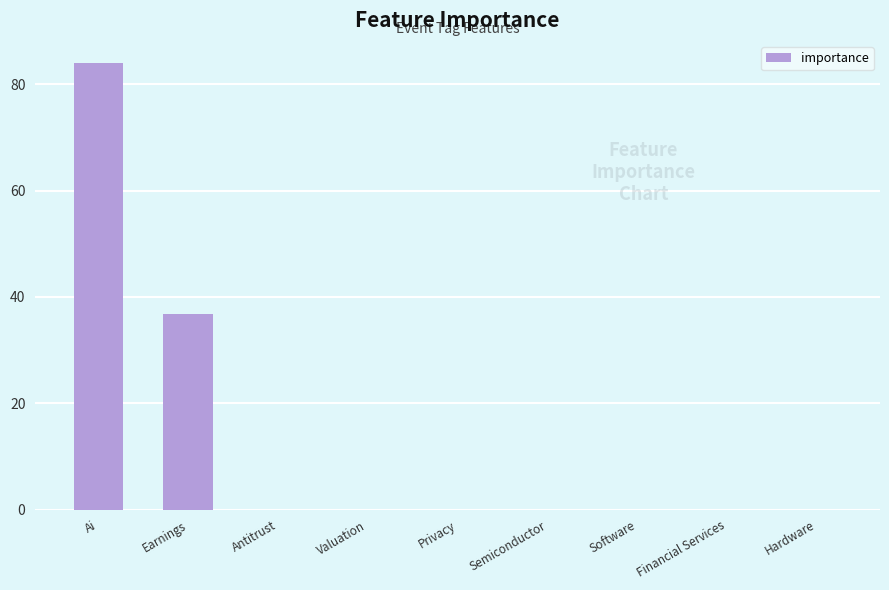

What is the approximate value at Earnings?

36.7